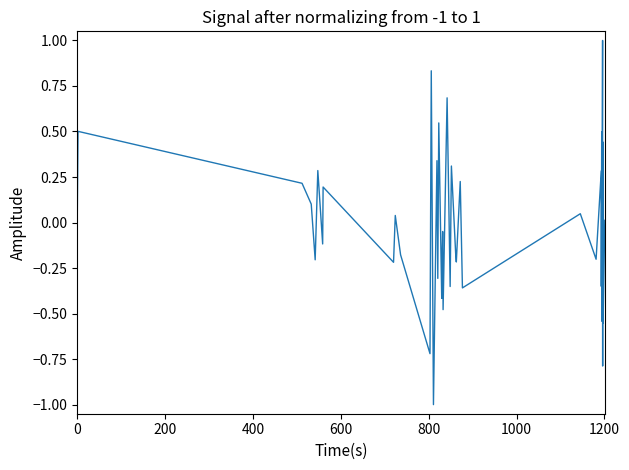

Is this an area chart (filled region under the line)?

No